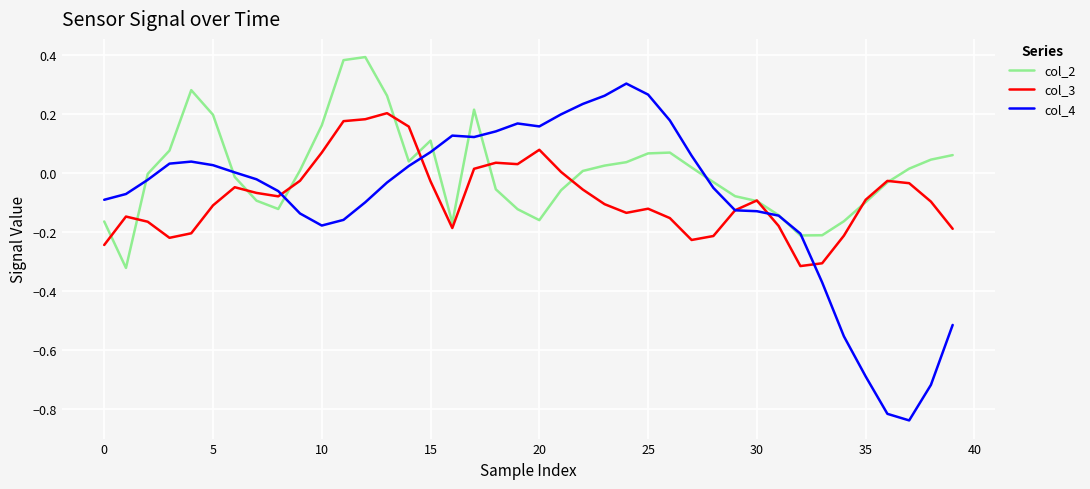

True or false: col_2 and col_3 intersect in this chart.

True